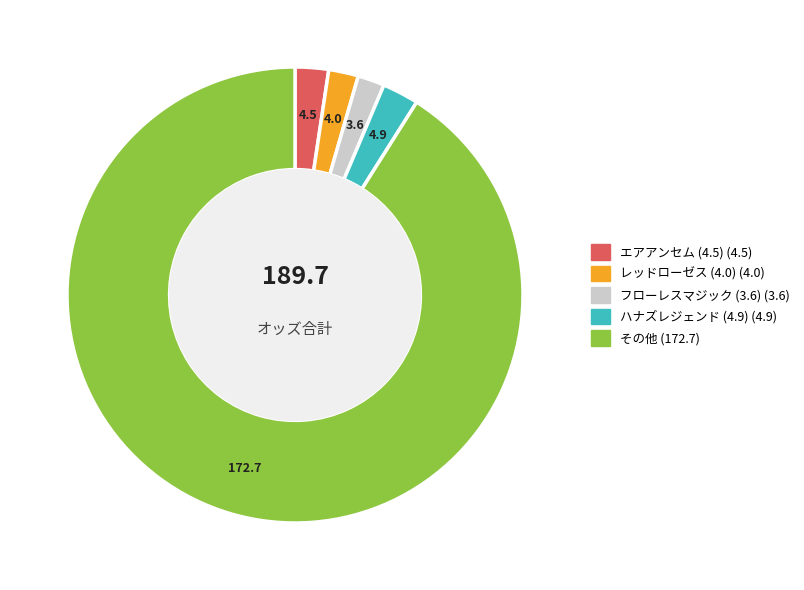

Does any single category account for the majority?

Yes